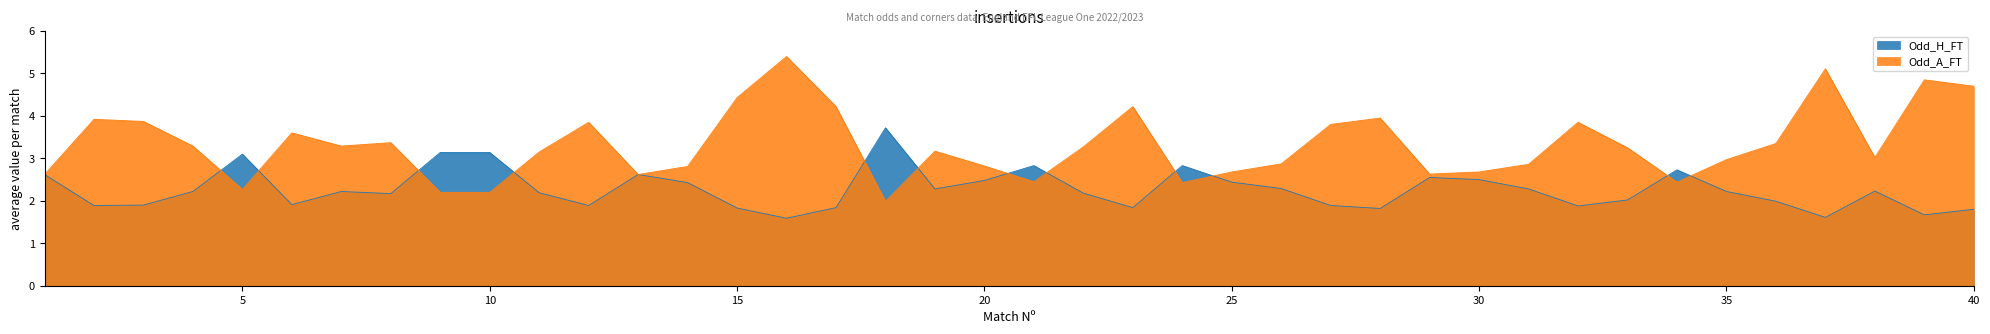

Rank the series by their maximum value, from highest to lowest.

Odd_A_FT, Odd_H_FT